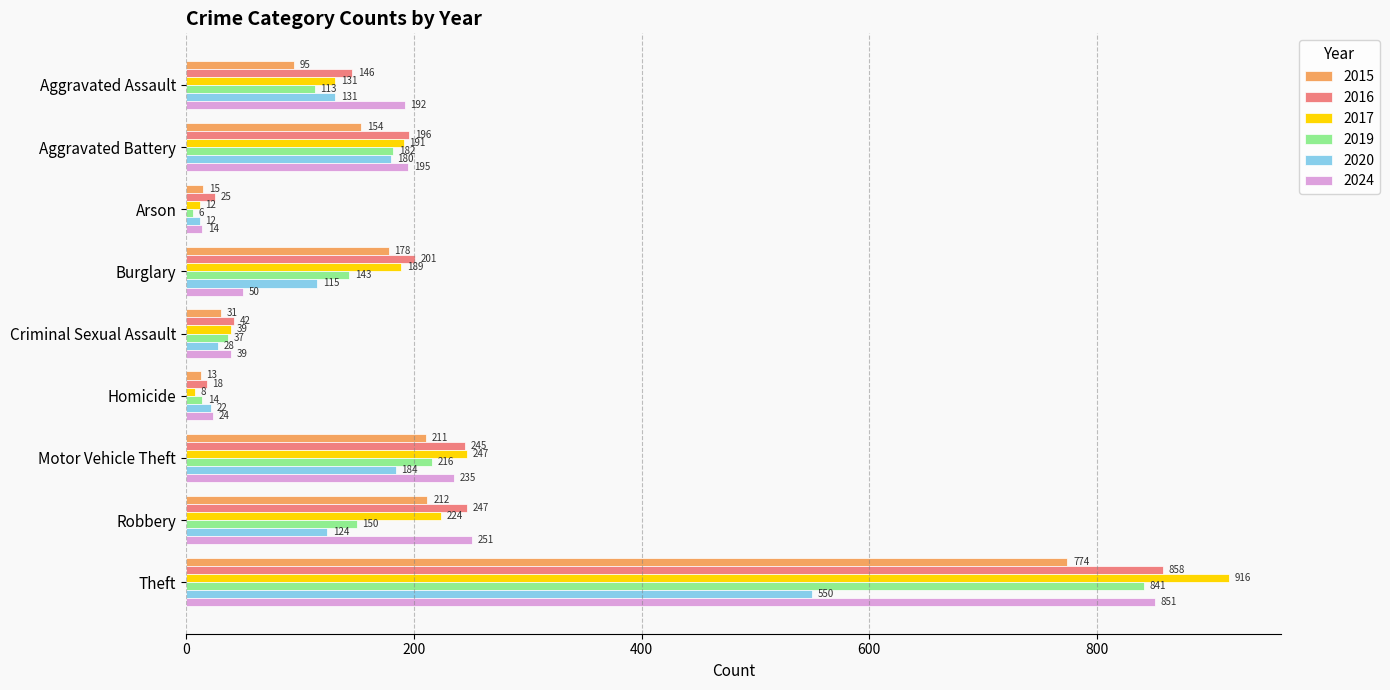

What is the total value across all series at Burglary?

876